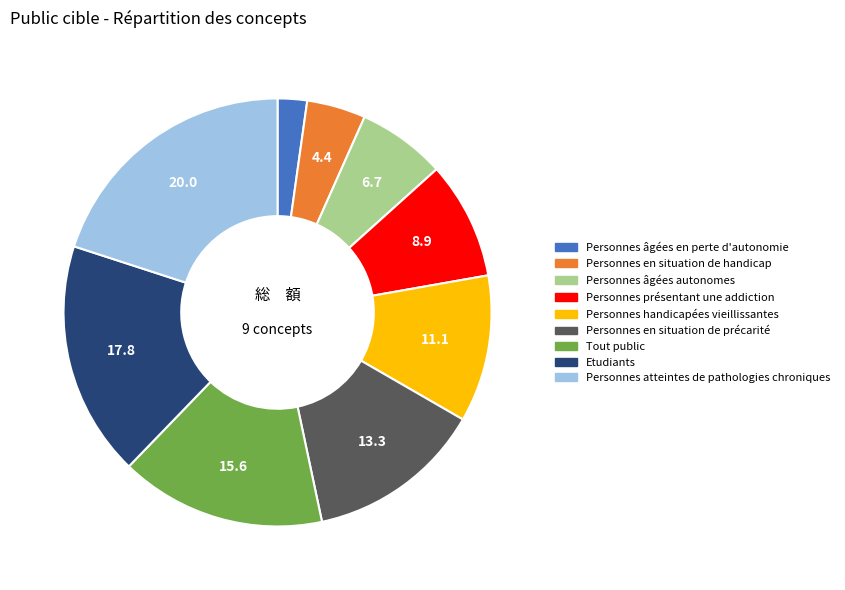

Count the number of slices in the pie.

9